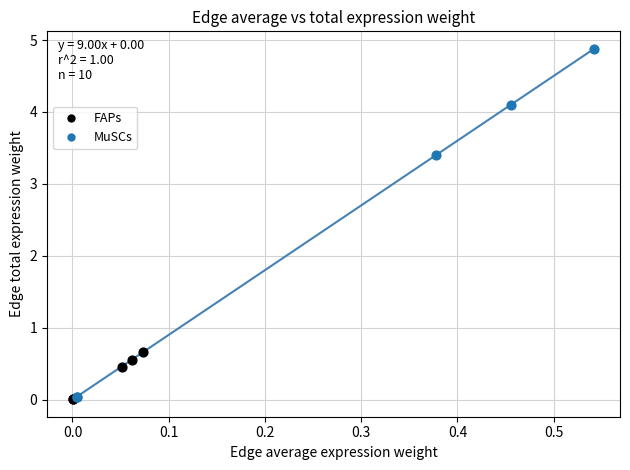

Which series contains the highest Y value?

MuSCs